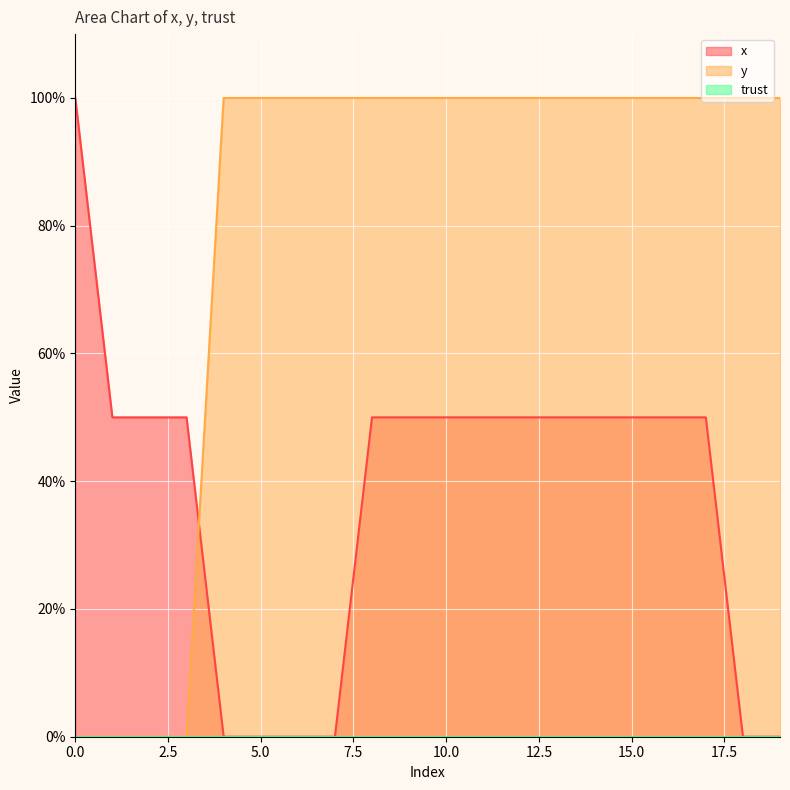

What is the maximum value for x?

100.0